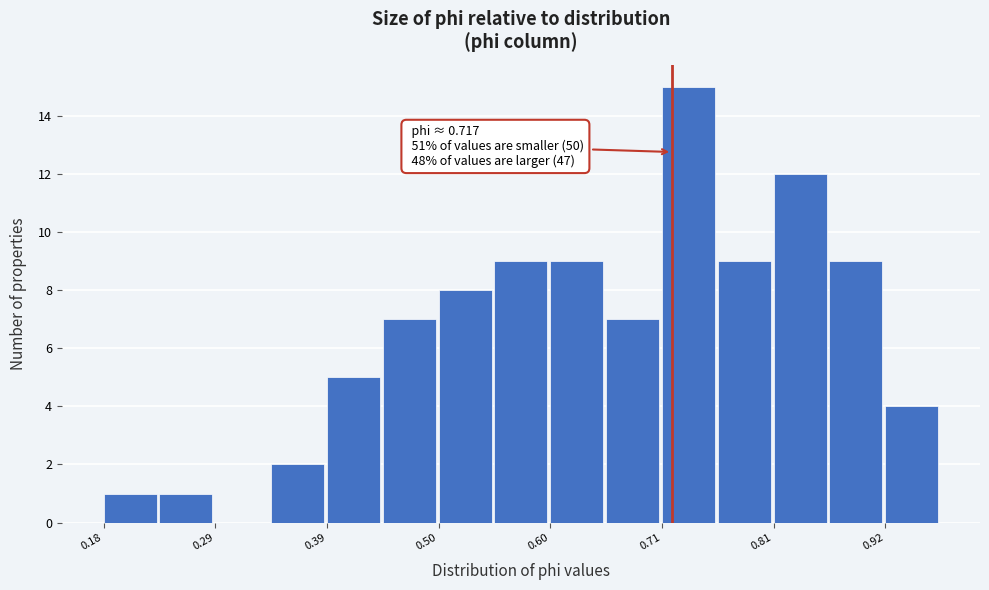

Around what value on the x-axis is the tallest bar? Give the approximate position of its centre, as read against the axis.

0.74